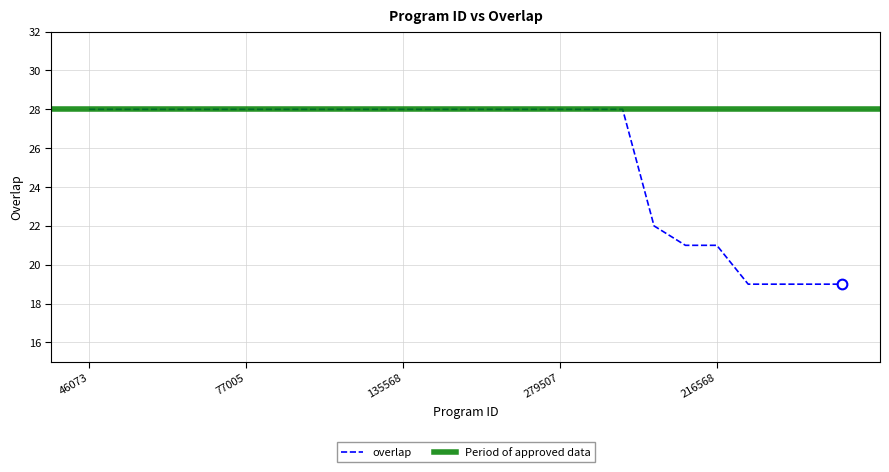

At which label is the value closest to 23?

304367